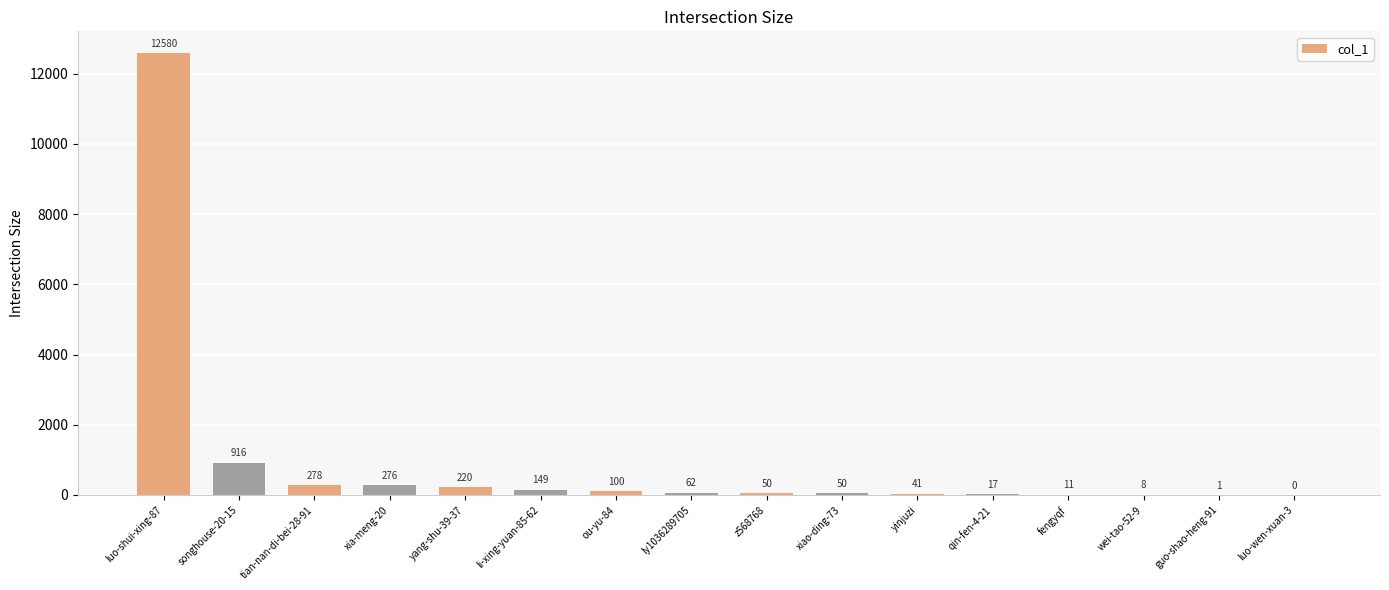

Reading right to left, extract all data points from this chart.

0	1	8	11	17	41	50	50	62	100	149	220	276	278	916	12580